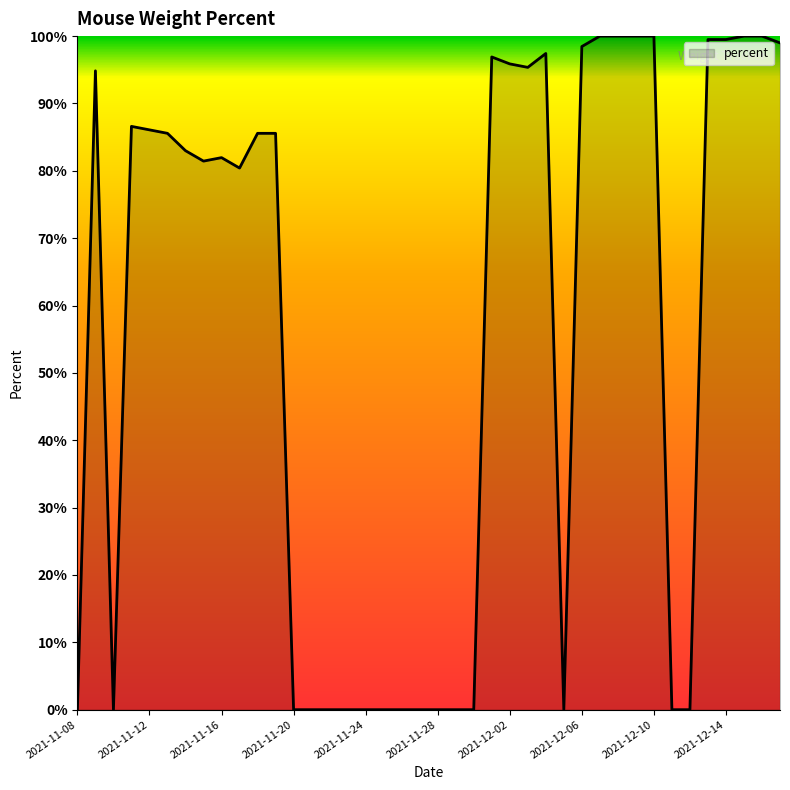

Reading left to right, extract all data points from this chart.

0.0	0.9	0.0	0.9	0.9	0.9	0.8	0.8	0.8	0.8	0.9	0.9	0.0	0.0	0.0	0.0	0.0	0.0	0.0	0.0	0.0	0.0	0.0	1.0	1.0	1.0	1.0	0.0	1.0	1.0	1.0	1.0	1.0	0.0	0.0	1.0	1.0	1.0	1.0	1.0